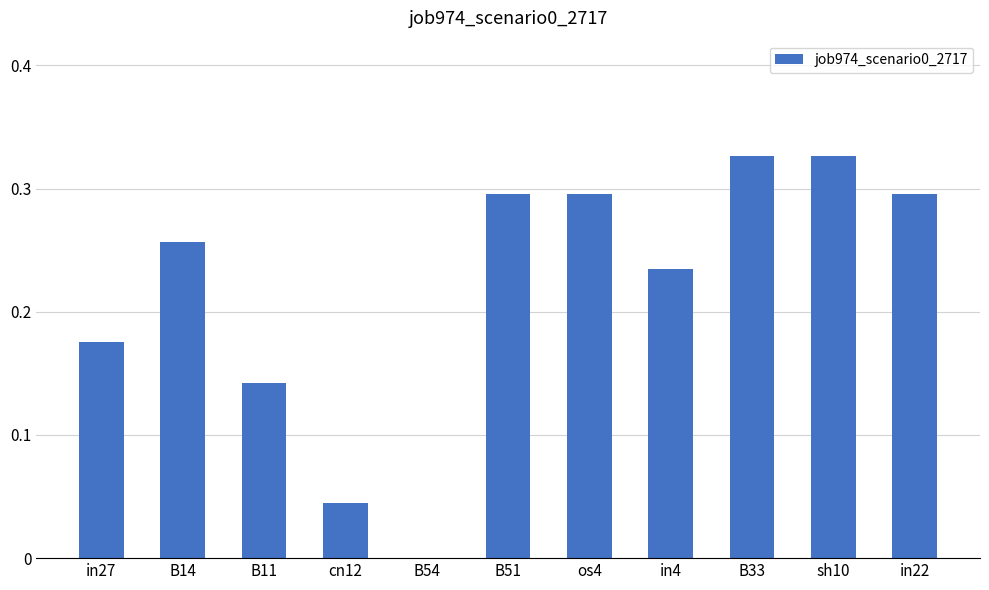

What is the change in value from B11 to os4?

+0.2